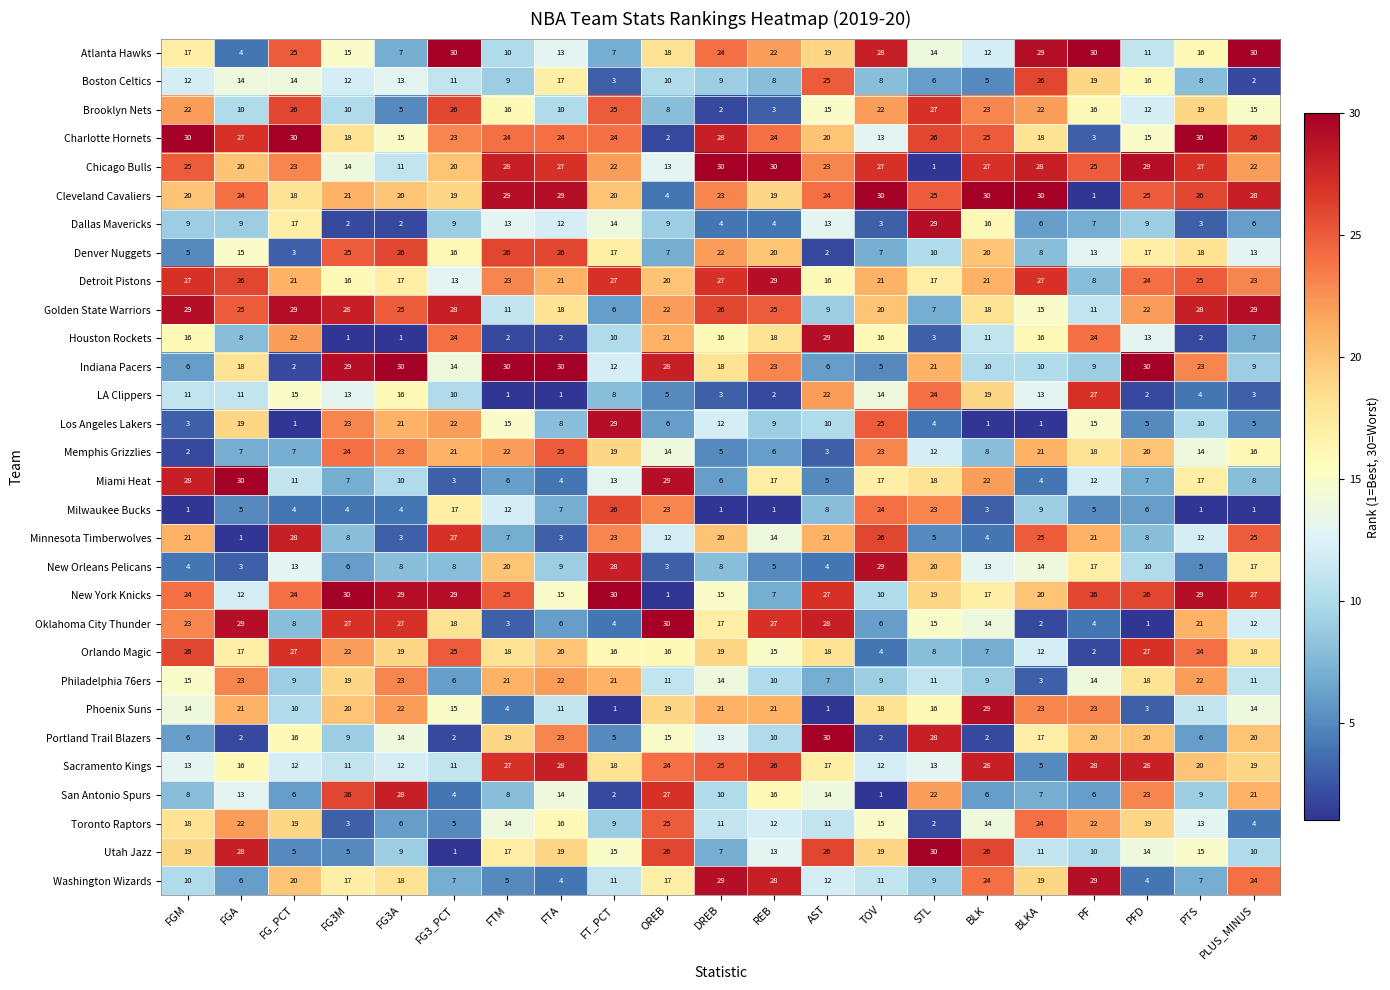

How many data points in Sacramento Kings are less than 18?

10